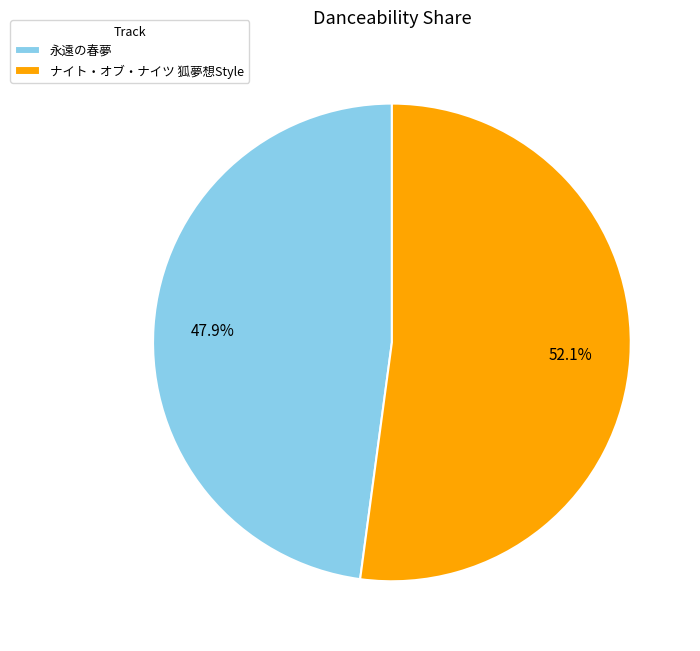

Is there a majority slice in this chart?

Yes